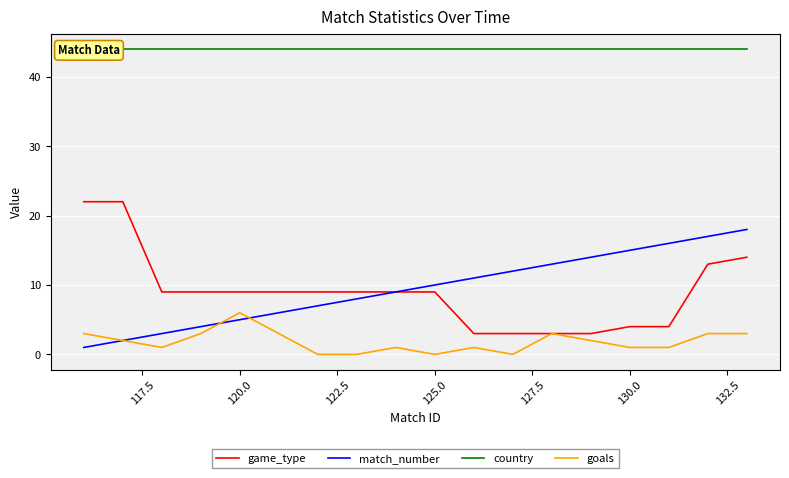

What is the difference between the second highest and minimum values in the goals series?

3